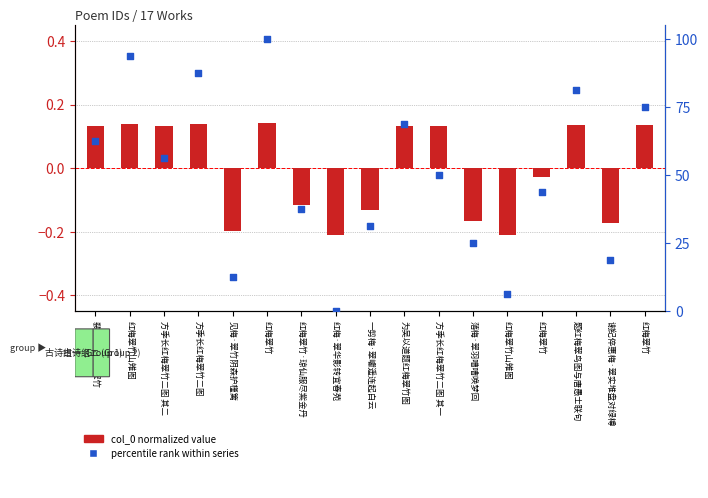

Is the value of col_0 (normalized) at 红梅翠竹山雉图 greater than the value of percentile rank at 方季长红梅翠竹二图 其二?

No